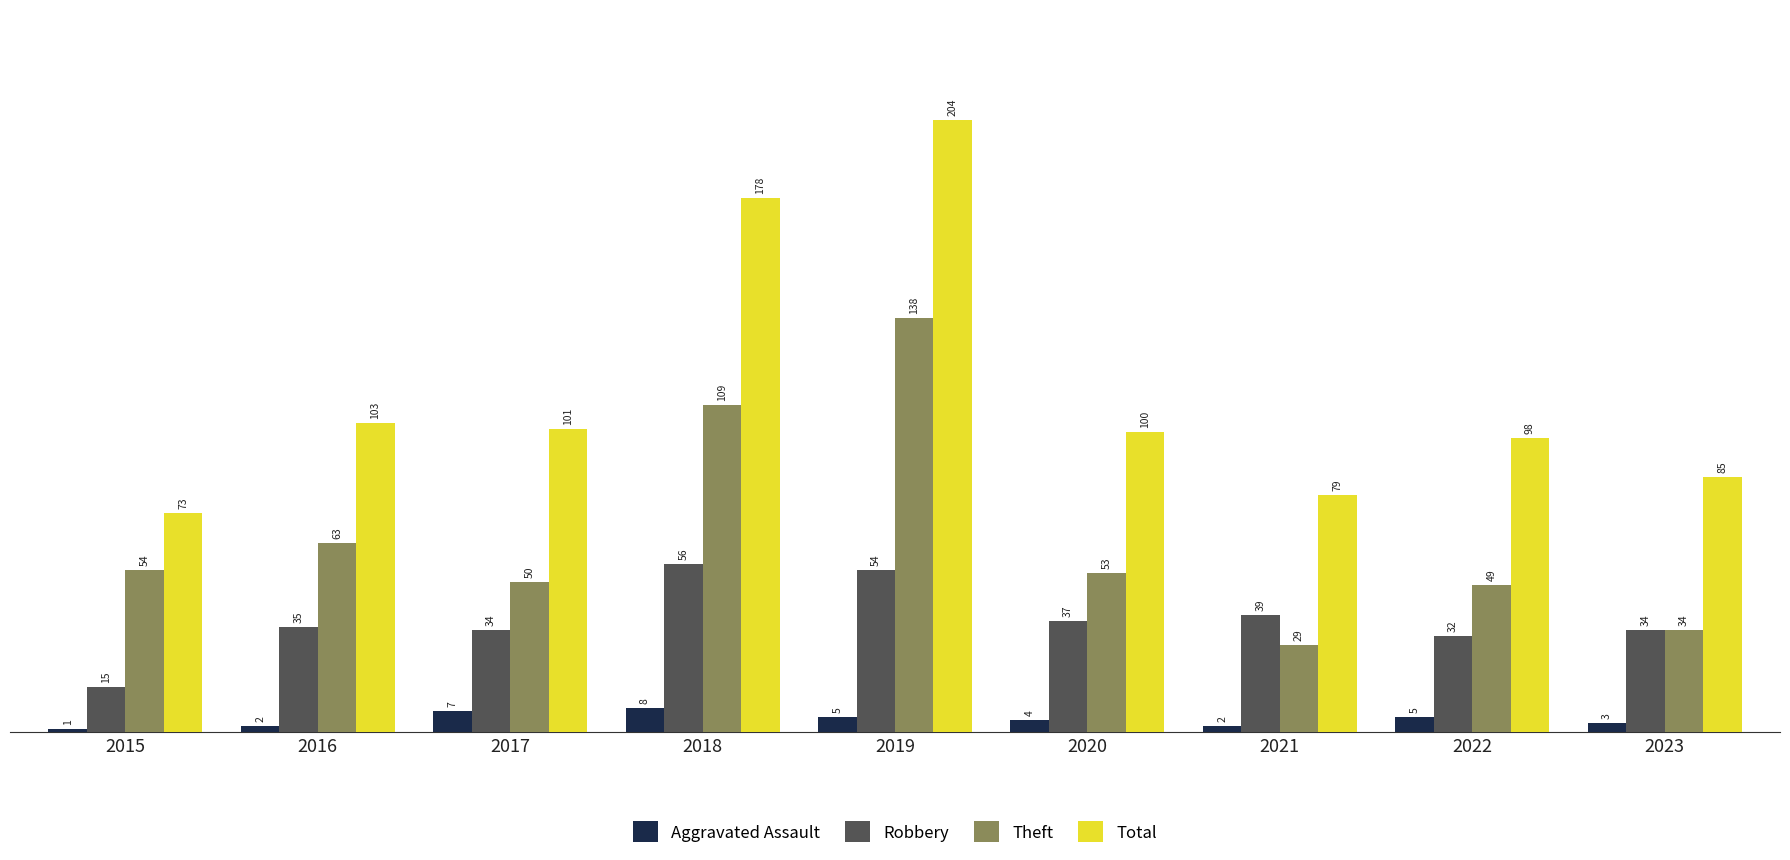

Reading left to right, extract all data points from this chart.

Aggravated Assault: 1	2	7	8	5	4	2	5	3
Robbery: 15	35	34	56	54	37	39	32	34
Theft: 54	63	50	109	138	53	29	49	34
Total: 73	103	101	178	204	100	79	98	85